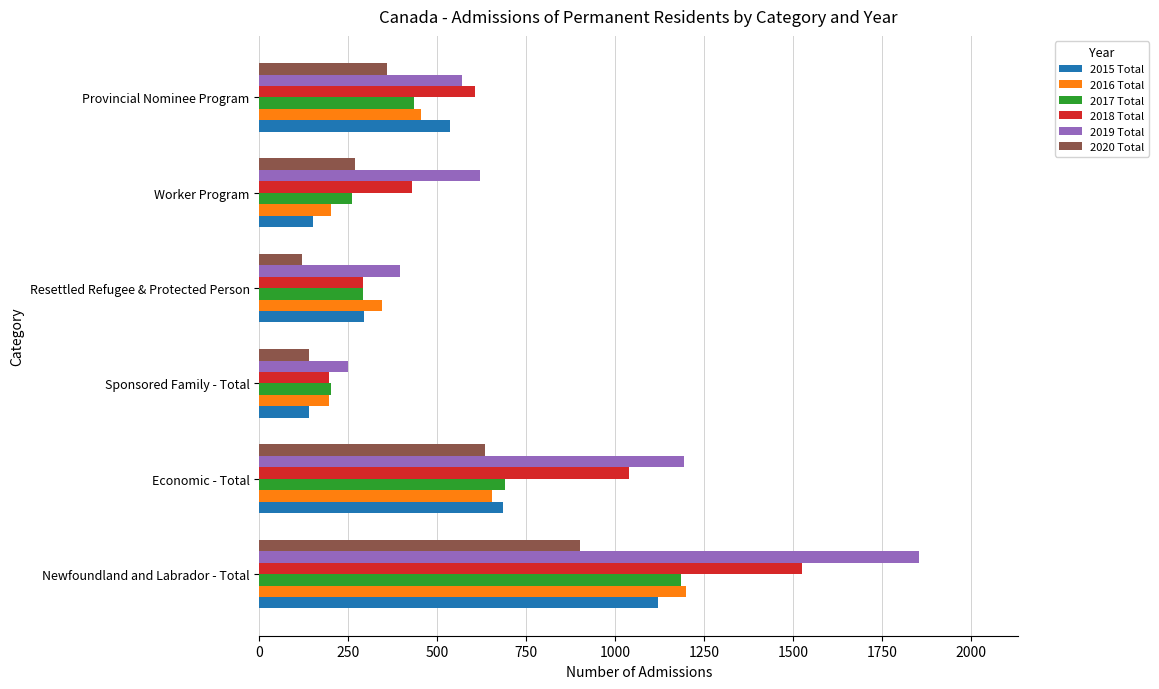

What is the difference between the highest and lowest values at Provincial Nominee Program?

245